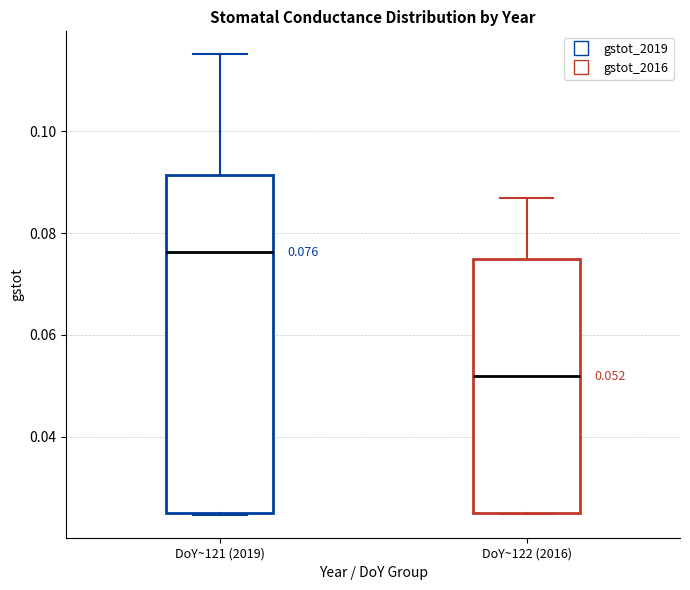

Comparing the boxes themselves (not the whiskers), which one is the tallest?

DoY~121 (2019)